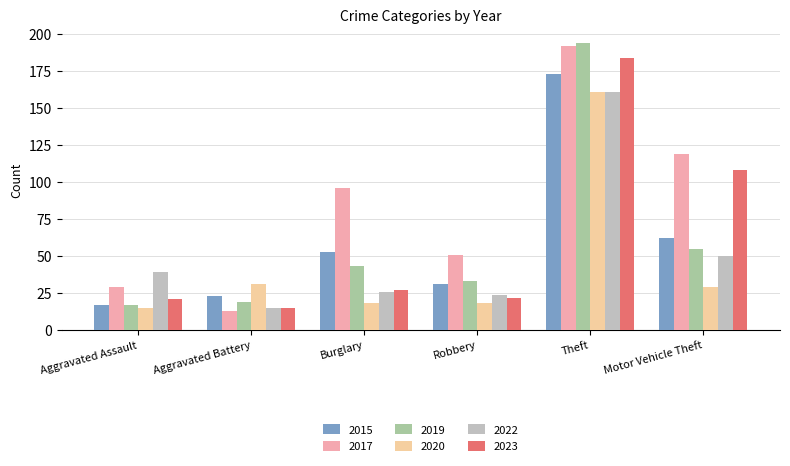

What is the total value across all series at Aggravated Assault?

138